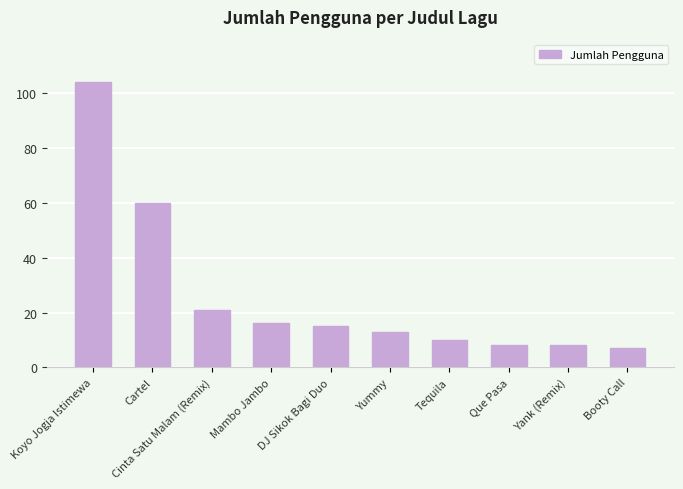

What is the sum of the values at Cartel and Mambo Jambo?

76